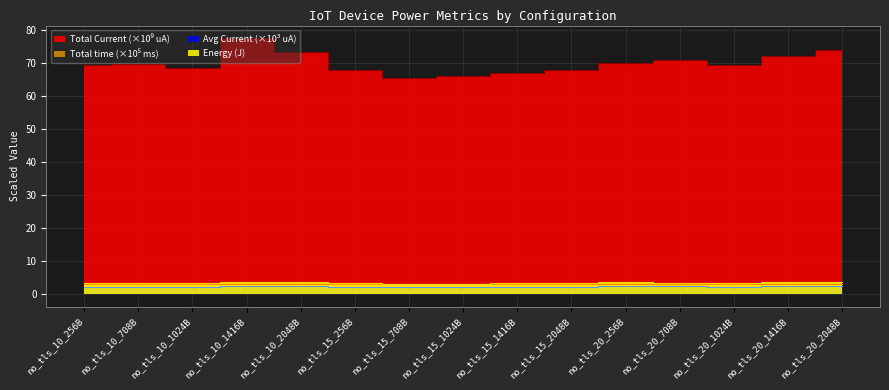

At how many categories does at least one series exceed 47?

15